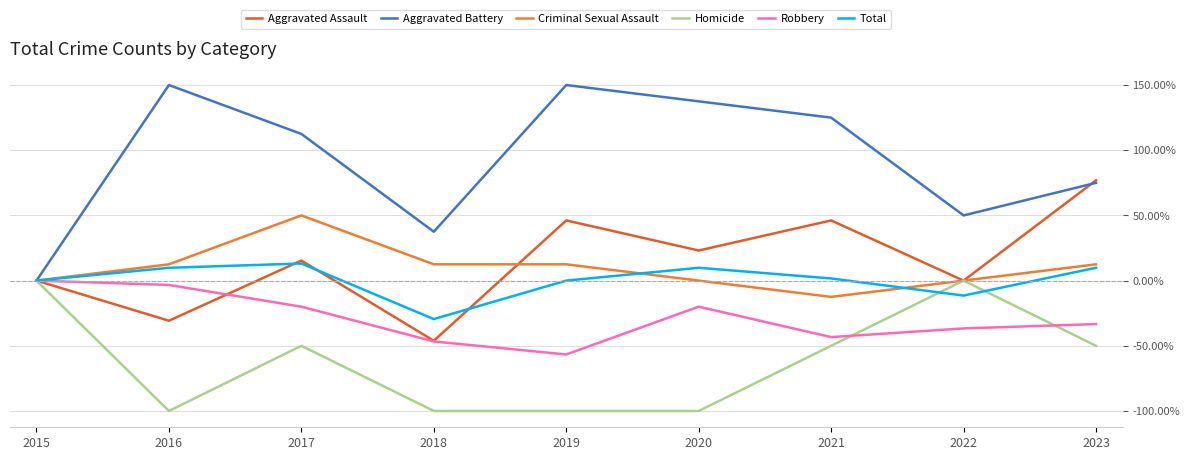

True or false: Robbery has a value of -20.5 at 2019.

False